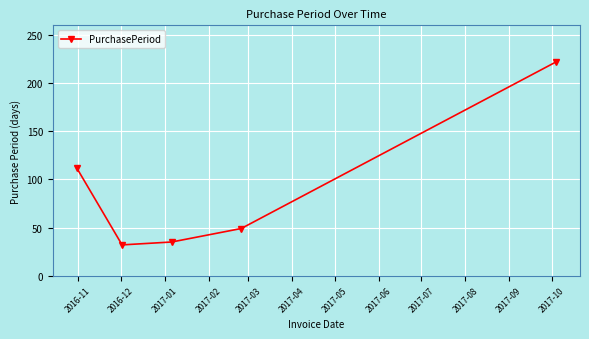

What is the maximum value shown in the chart?

222